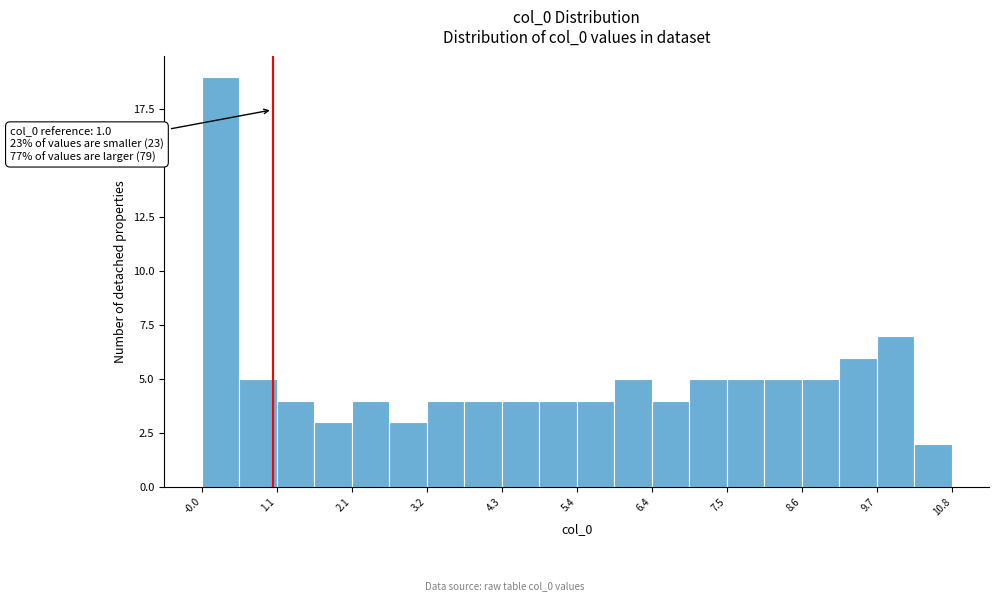

Around what value on the x-axis is the tallest bar? Give the approximate position of its centre, as read against the axis.

0.2